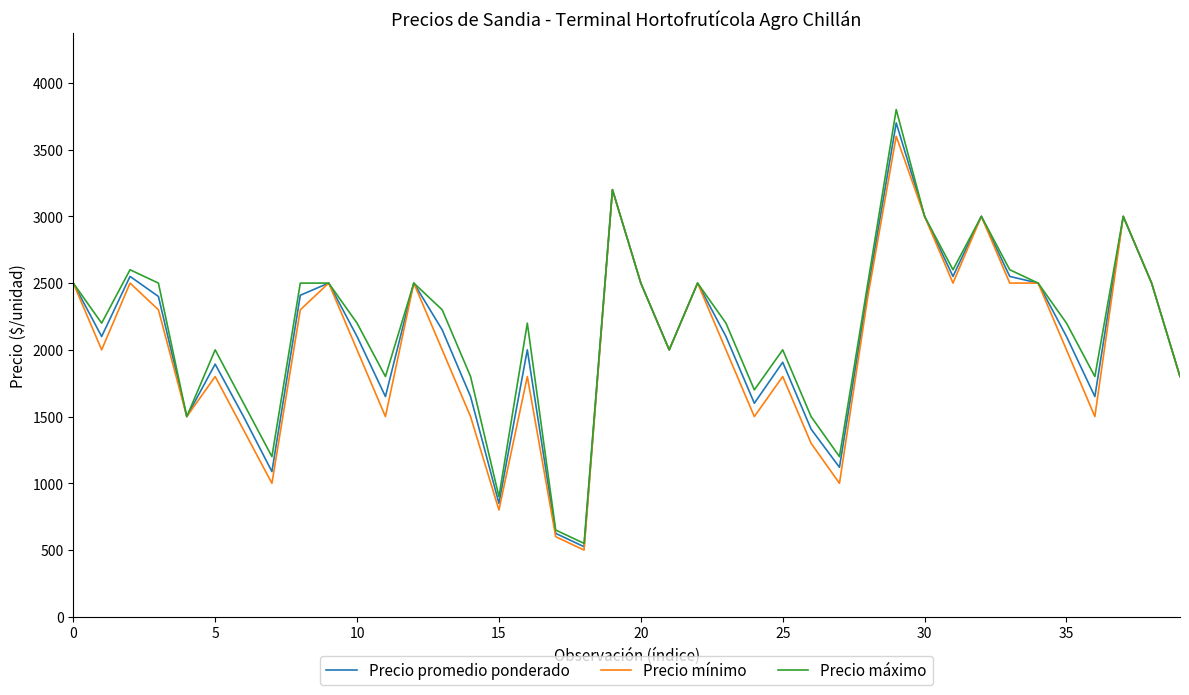

Does the chart have visible grid lines?

No